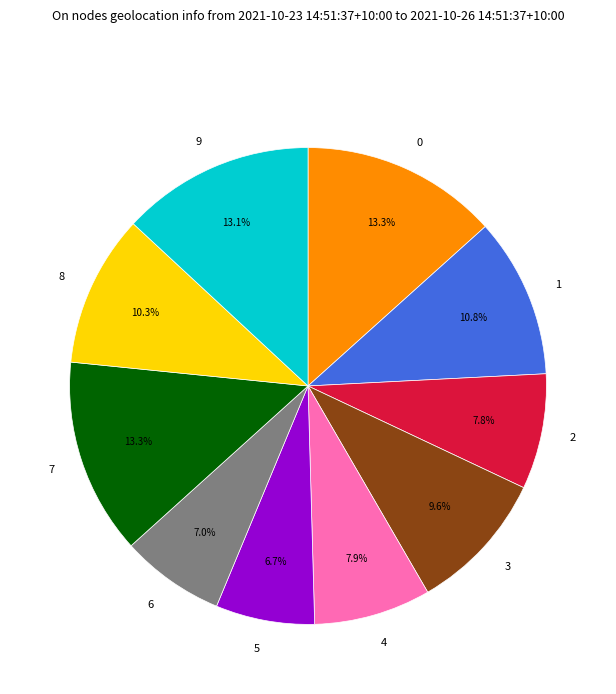

Between 1 and 8, which is larger?

1